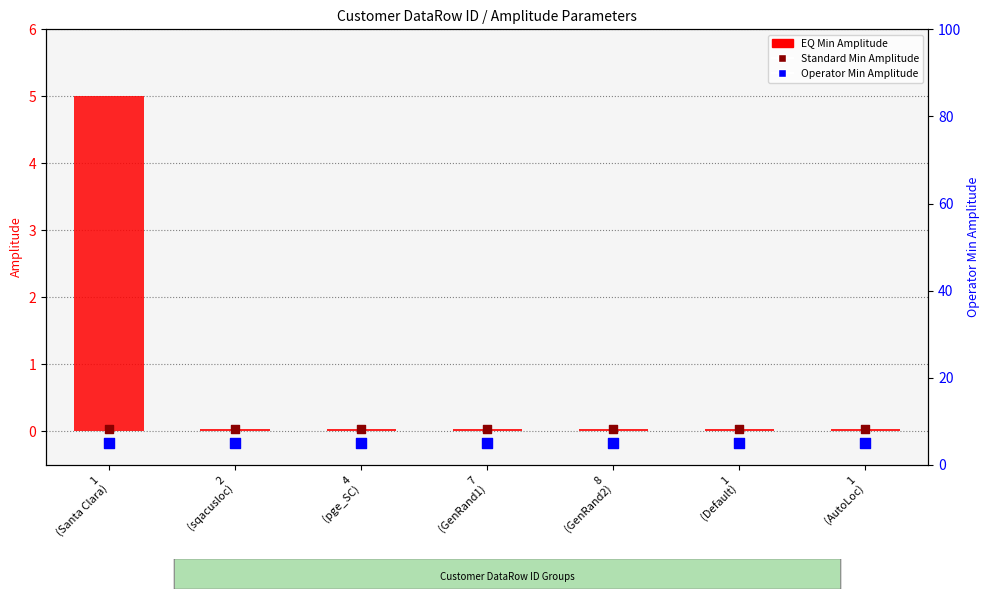

At how many categories does at least one series exceed 2?

7